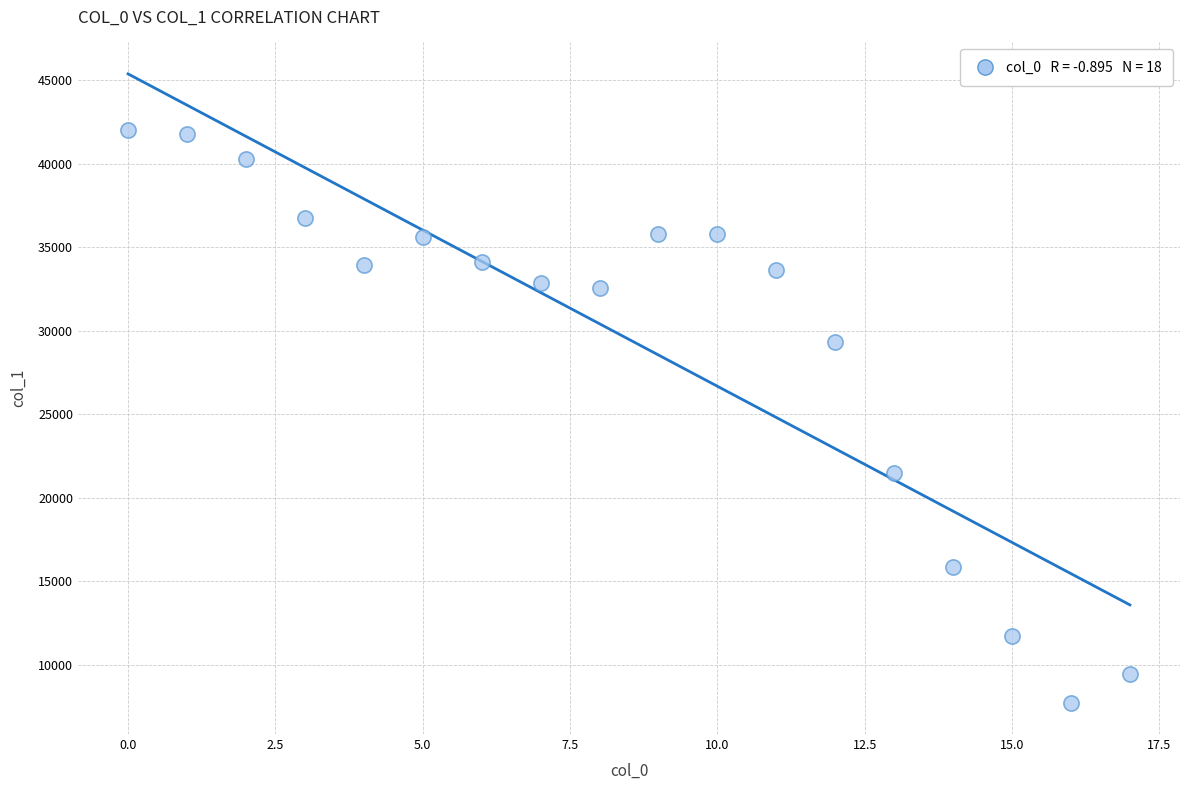

What is the range of Y values (max minus min)?

34329